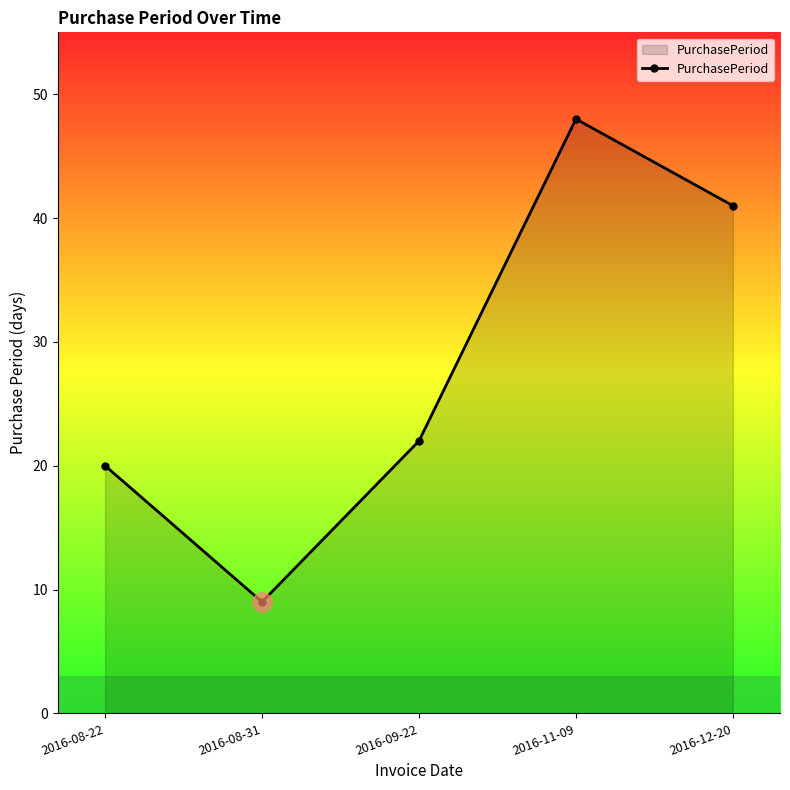

List the labels in order of value, largest first.

2016-11-09, 2016-12-20, 2016-09-22, 2016-08-22, 2016-08-31